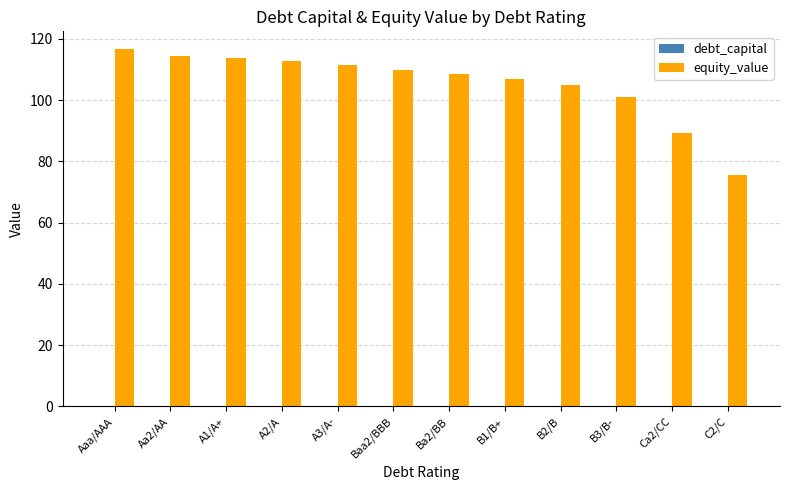

What is the sum of all equity_value values?

1265.2